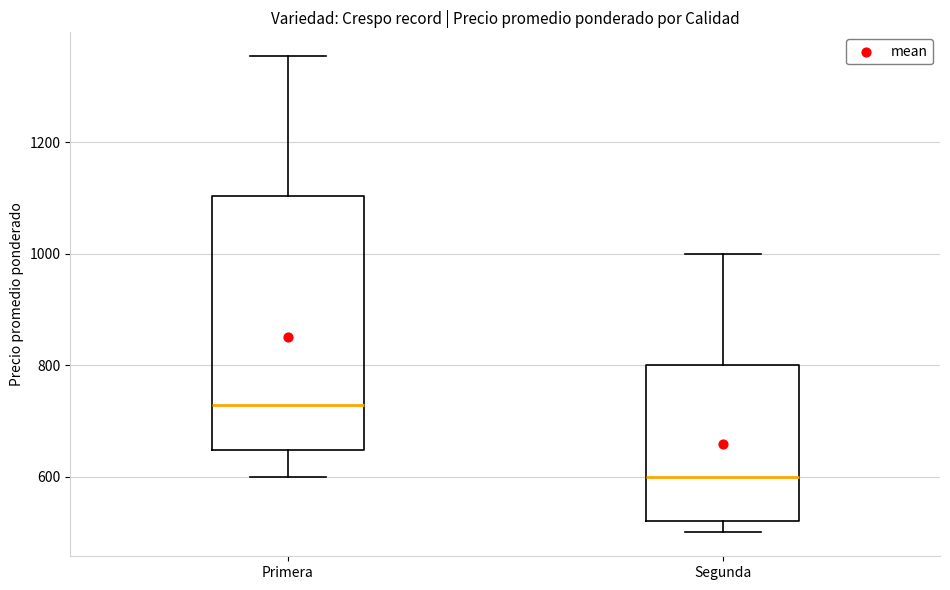

Where does the upper whisker of the box for Segunda end on the y-axis? The values are not printed on the chart, so give them approximately, as read against the axis.

1000